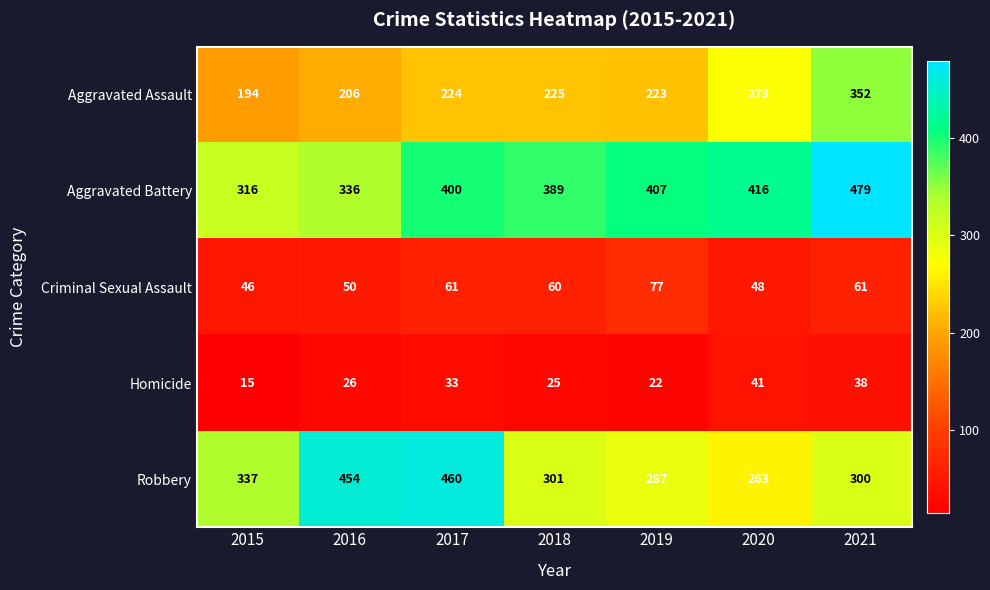

What value does the Robbery series have at 2017, to the nearest 10?

460